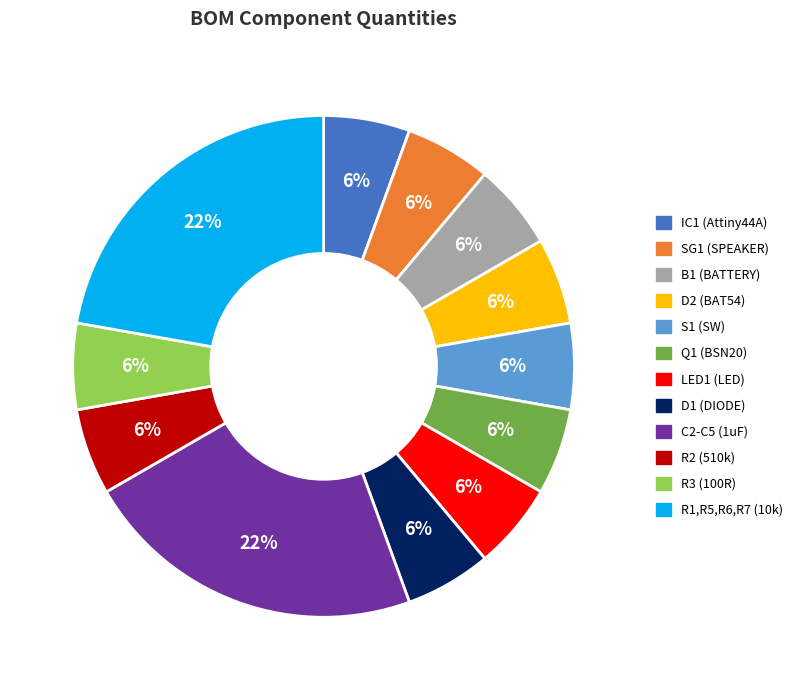

Count the number of slices in the pie.

12